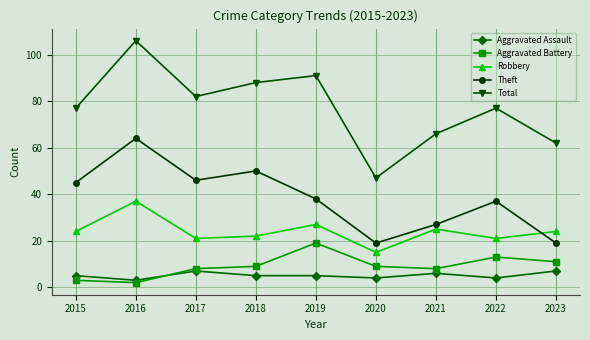

Which series has the widest spread of values?

Total